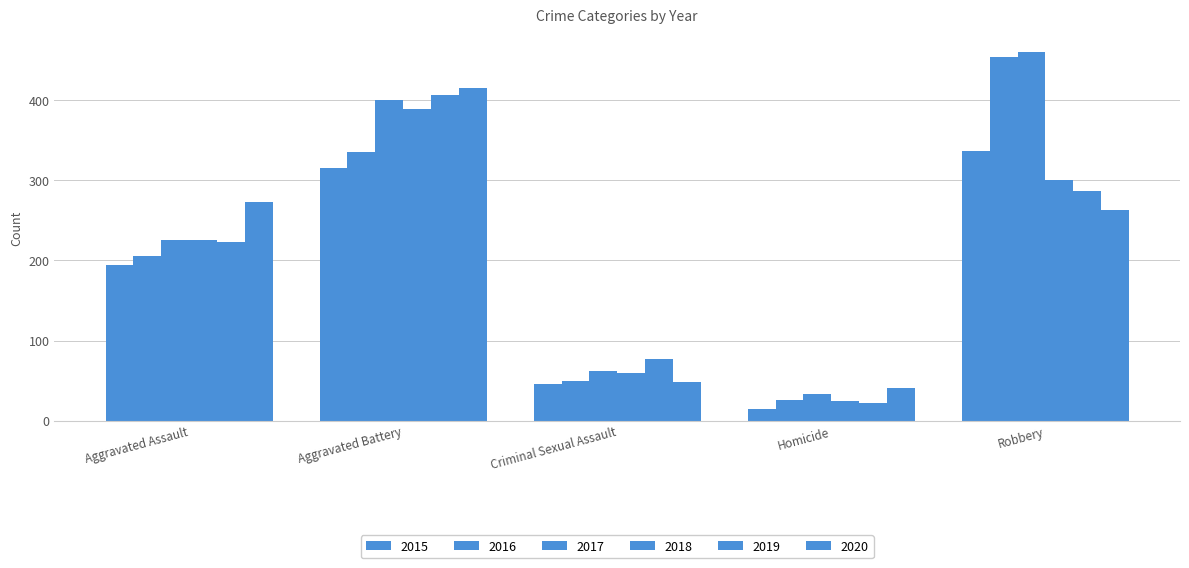

At how many categories does at least one series exceed 80?

3